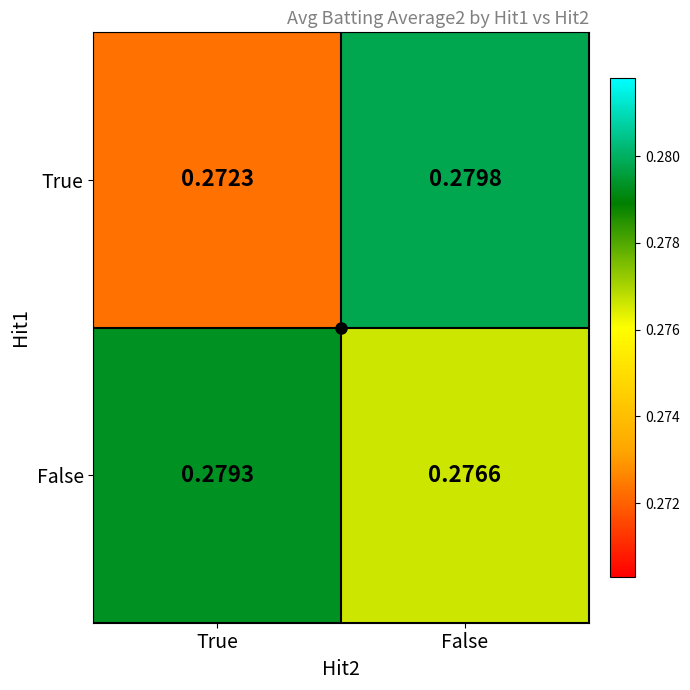

At which category is the sum across all series the highest?

False